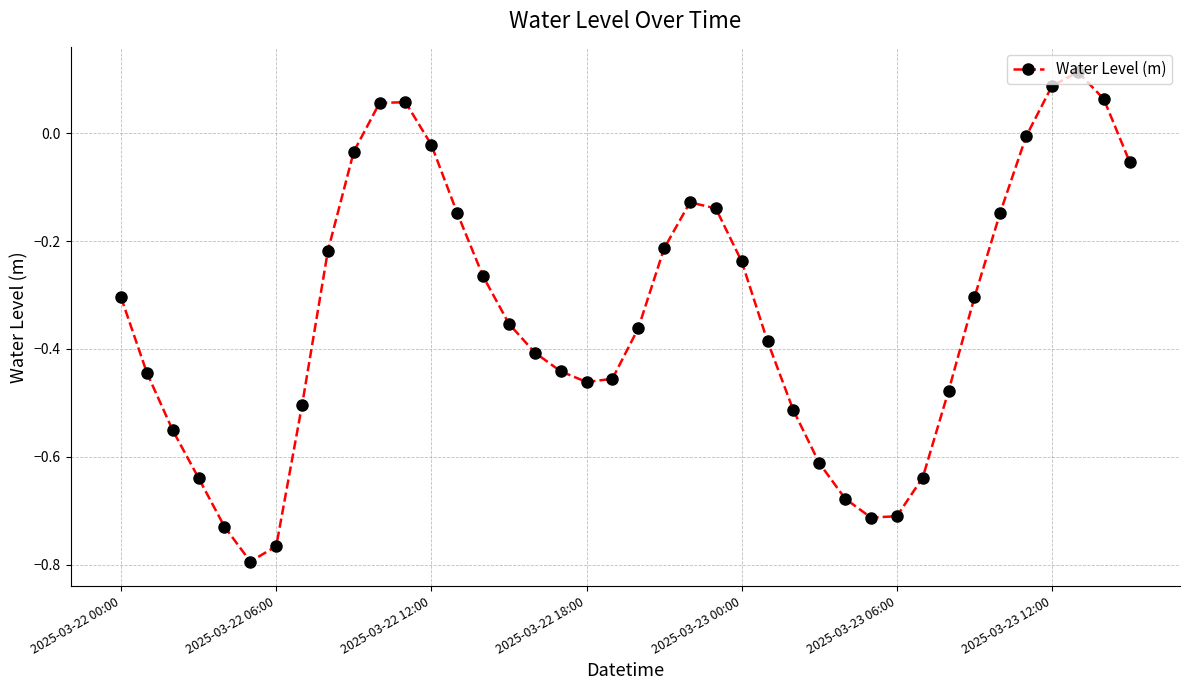

How many values exceed 0?

5